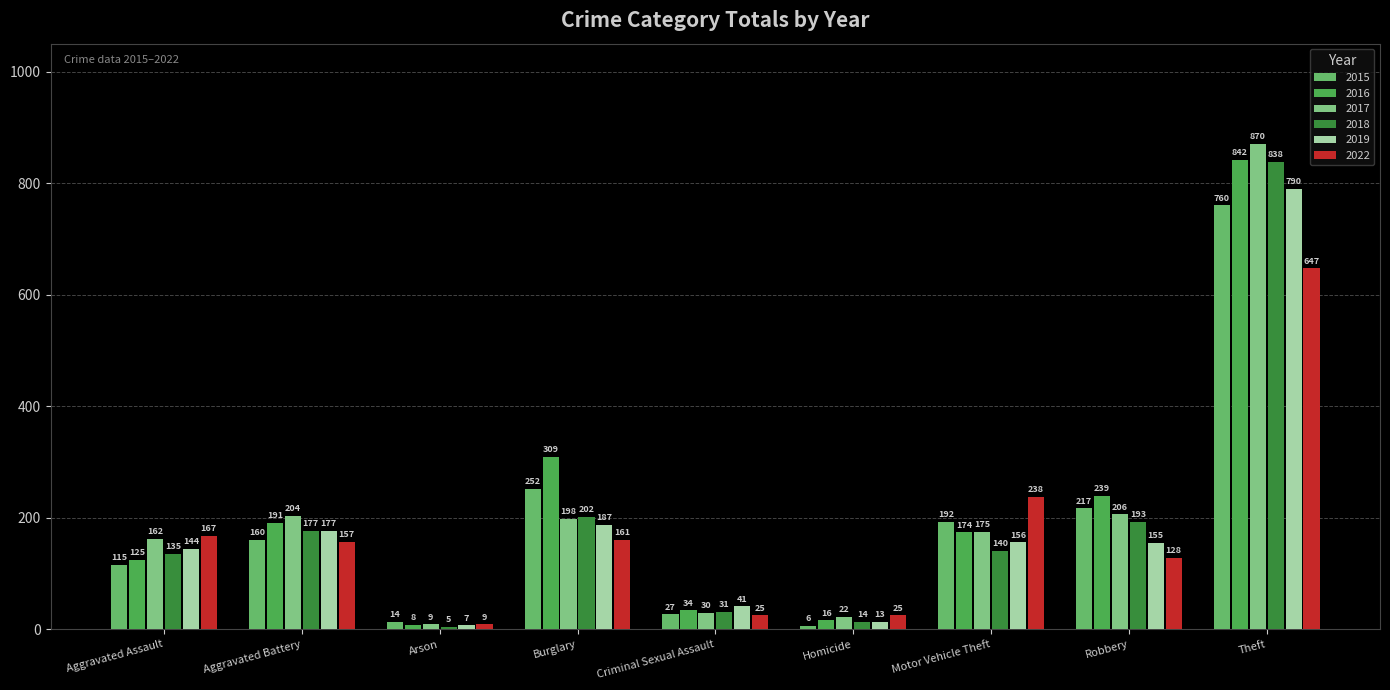

How many groups of bars are there?

9